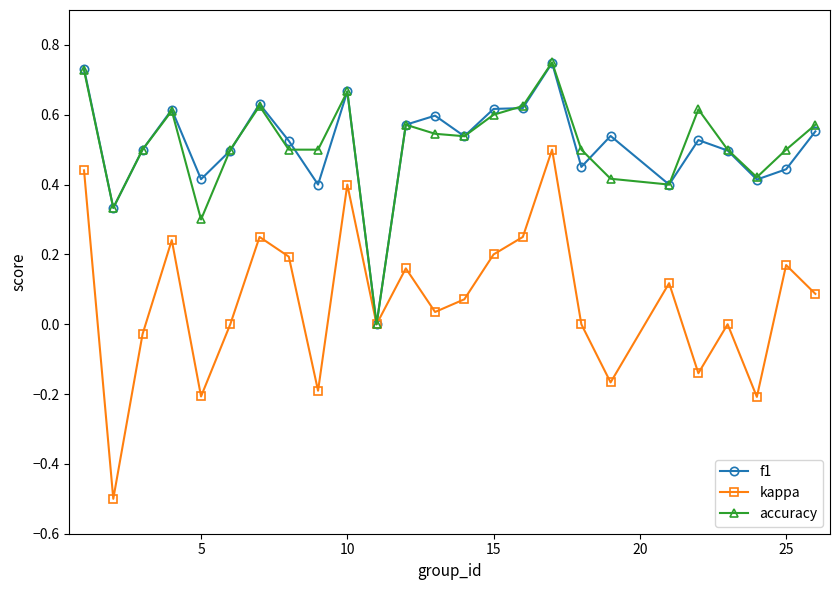

What are all the series names shown in the legend?

f1, kappa, accuracy